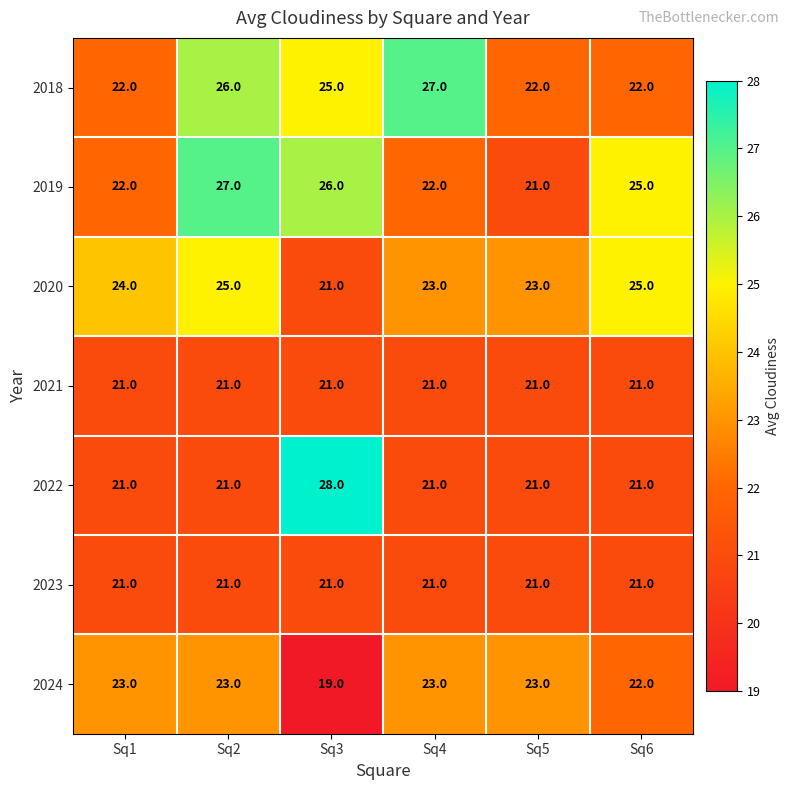

Count the 2024 values in the range 22 to 23.

5